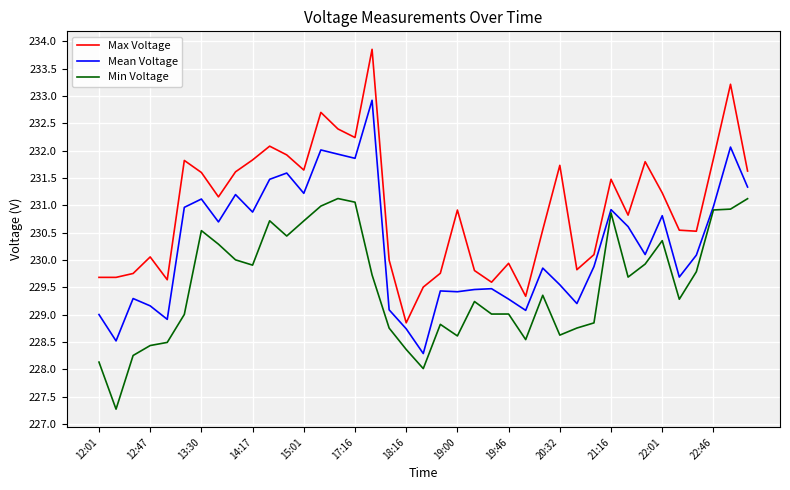

What are all the series names shown in the legend?

Max Voltage, Mean Voltage, Min Voltage